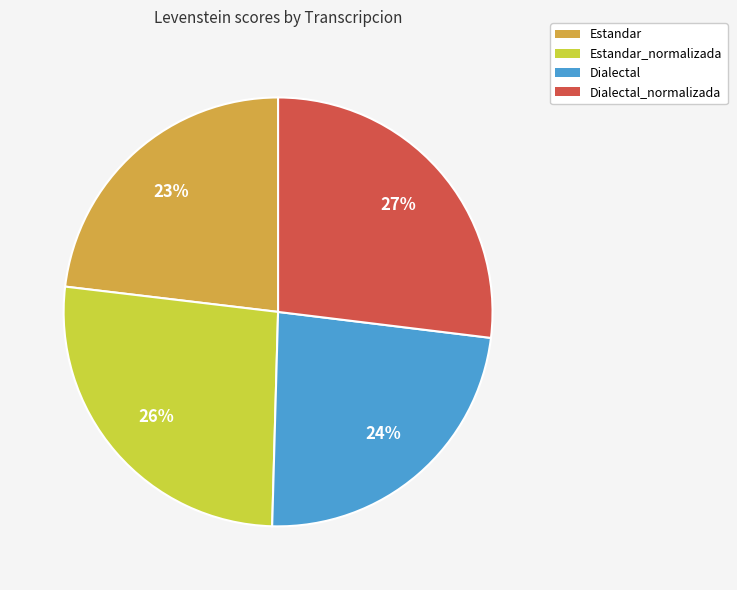

Is there any slice that represents more than half of the pie?

No